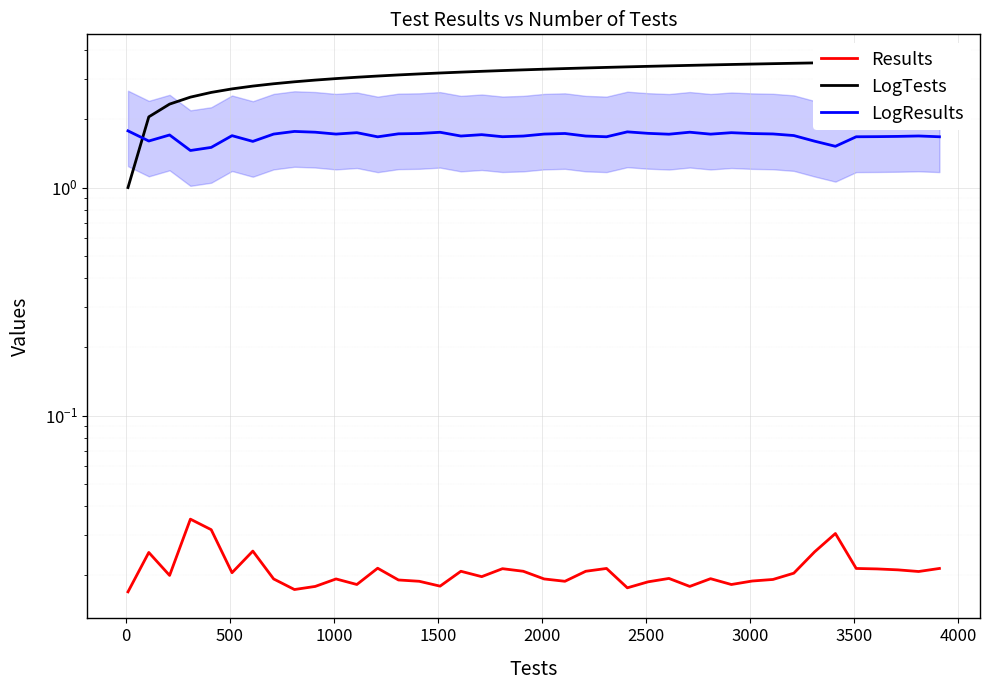

What is the maximum value for LogResults?

1.8